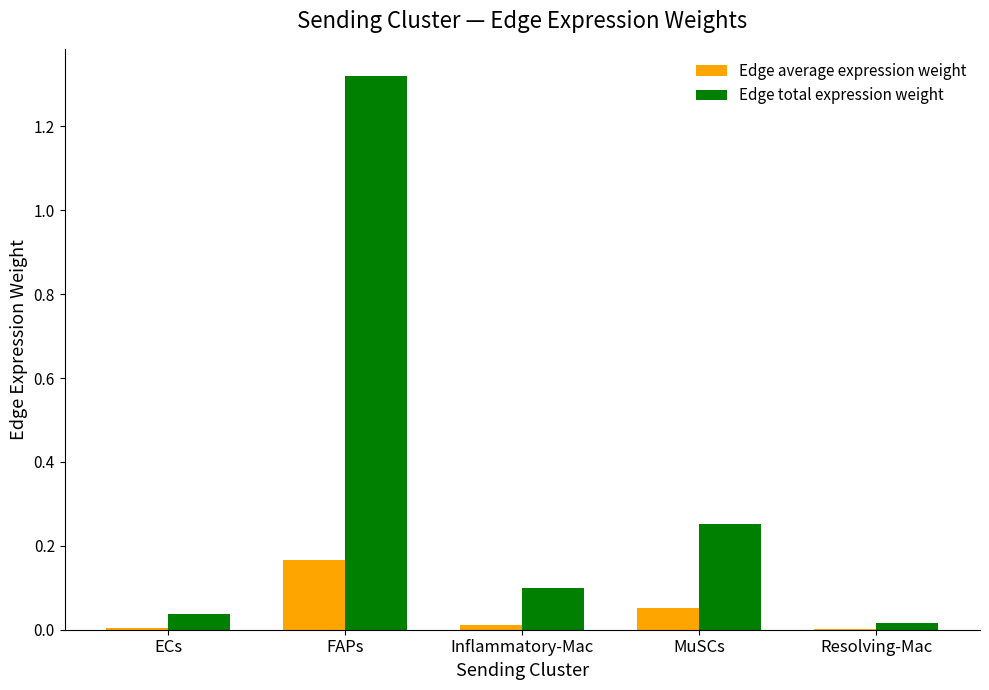

At which label does Edge total expression weight reach its peak?

FAPs